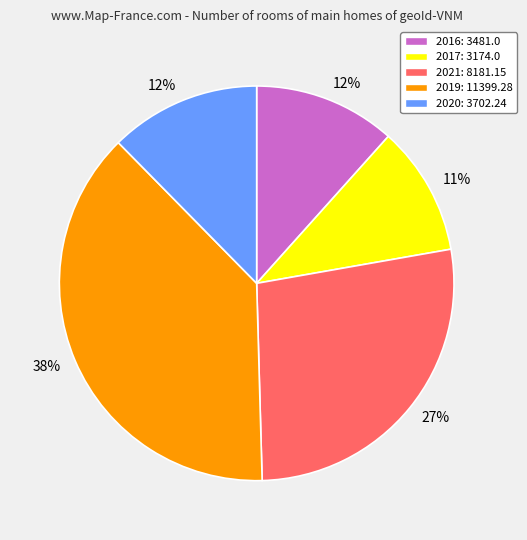

Which has a higher value, 2016 or 2019?

2019